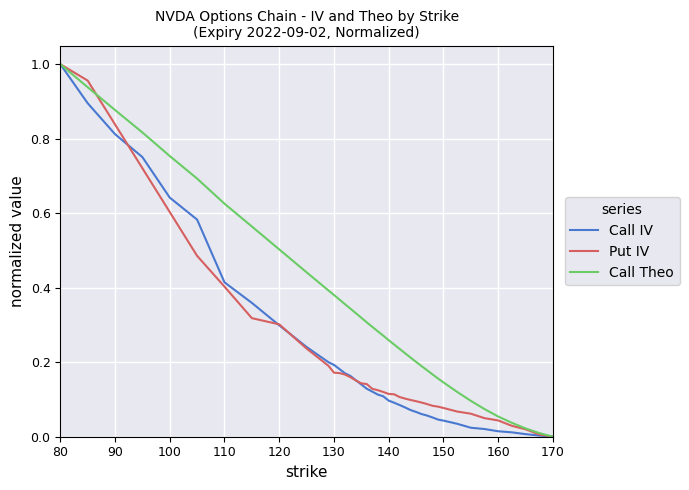

How many lines are shown in the chart?

3